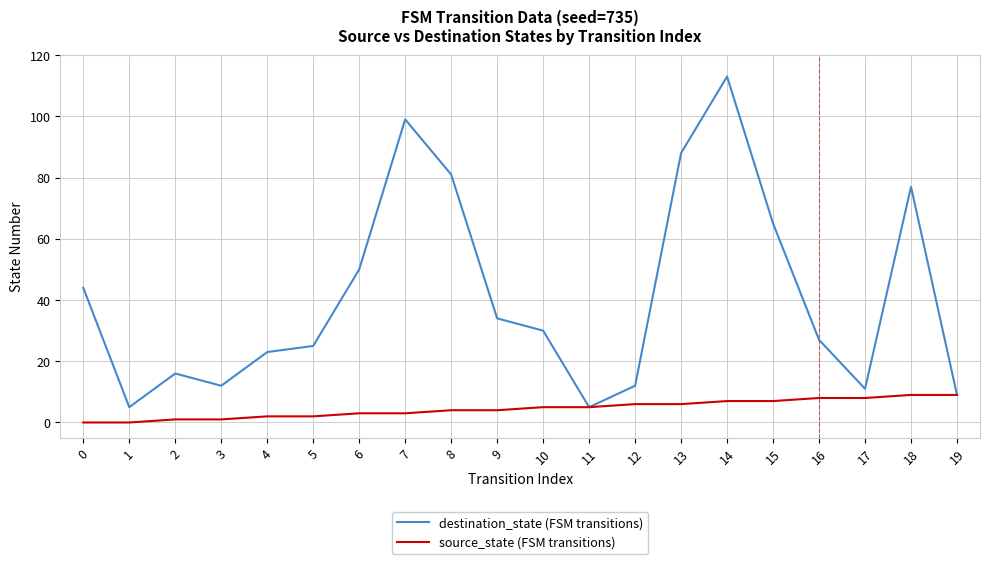

List the series in order of their overall mean, lowest first.

source_state (FSM transitions), destination_state (FSM transitions)